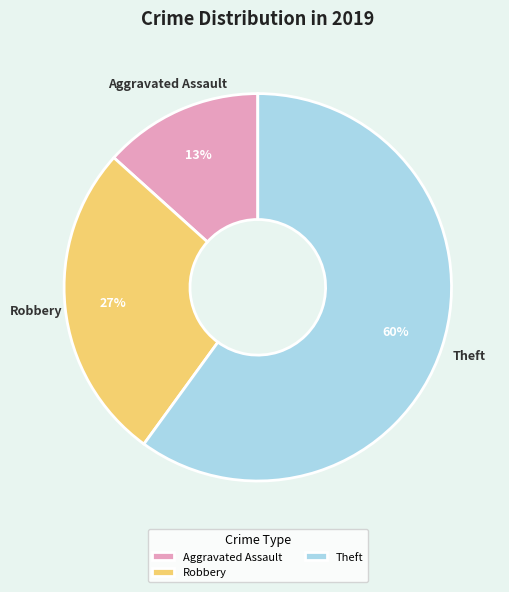

Is there any slice that represents more than half of the pie?

Yes